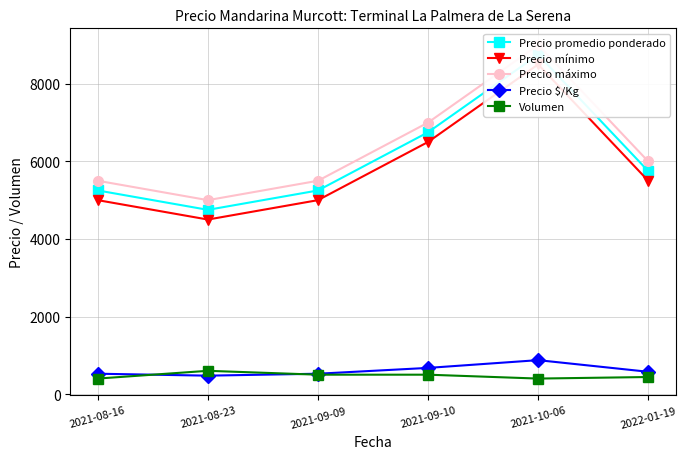

Where is Precio mínimo nearest to the value 6500?

2021-09-10